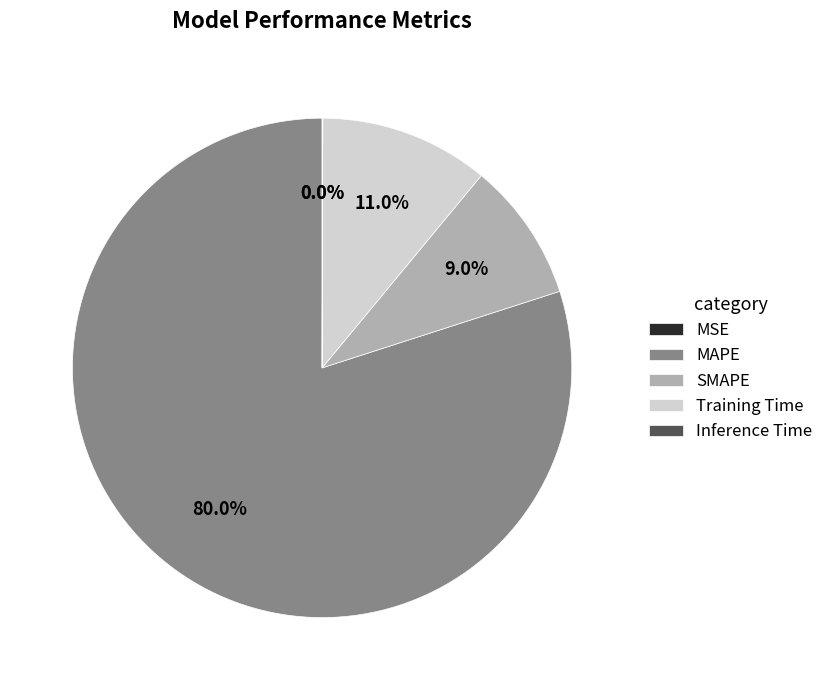

Which category has the biggest portion of the pie?

MAPE